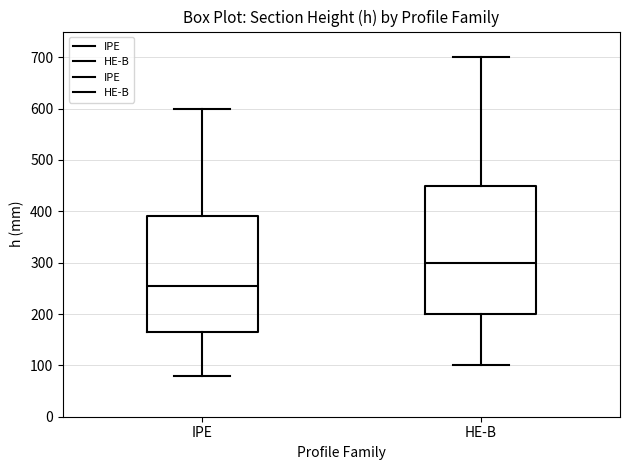

Reading left to right, read every box against the y-axis: the position of its median line, the range the box covers, and the ends of its whiskers. The values are not printed on the chart, so give them approximately, as read against the axis.

IPE: median 260, box 170 to 390, whiskers 80 to 600
HE-B: median 300, box 200 to 450, whiskers 100 to 700